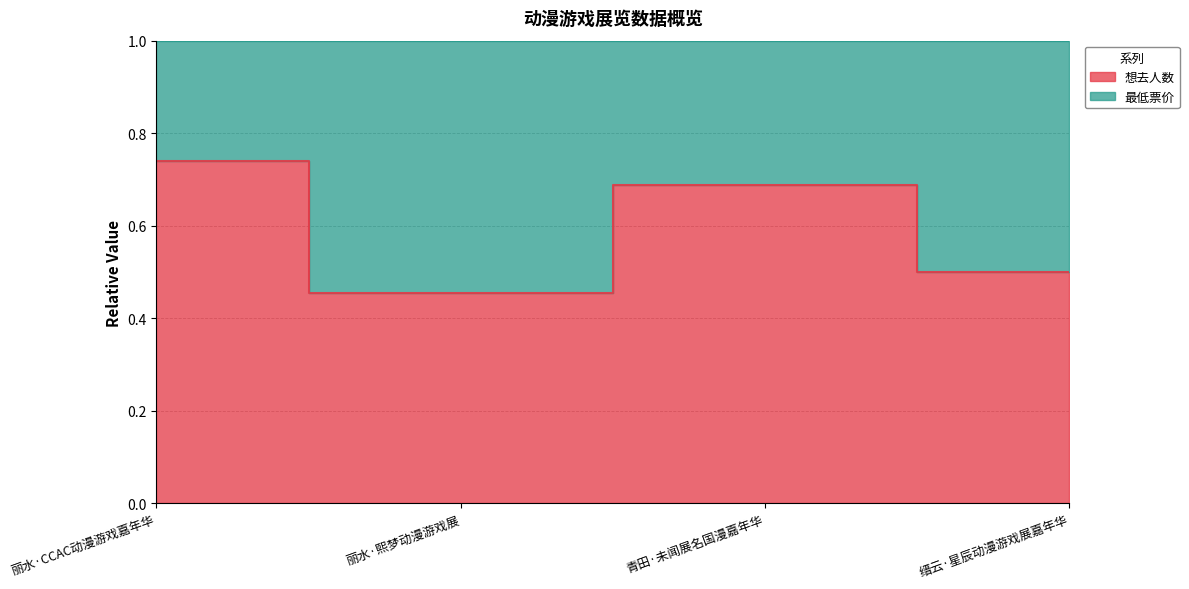

At which category does the chart reach its minimum across all series?

丽水·熙梦动漫游戏展